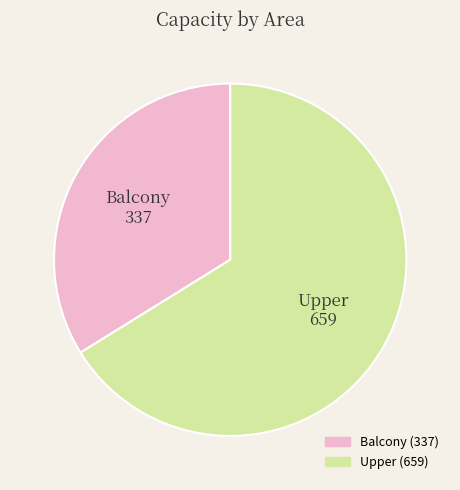

Count the number of slices in the pie.

2